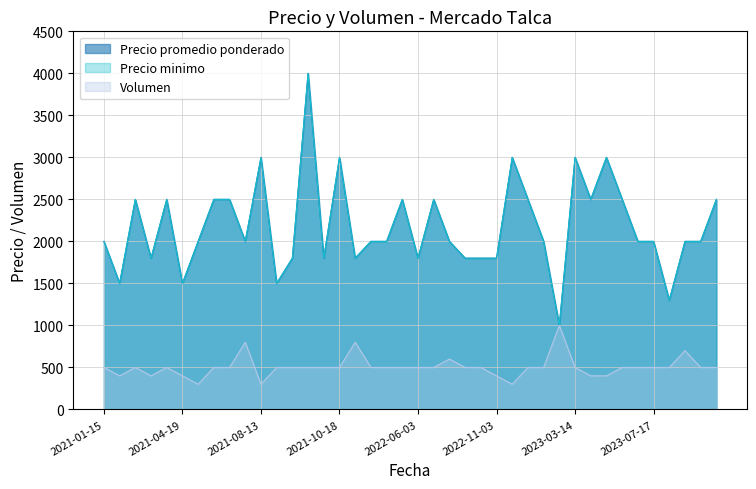

Does the chart display data point markers on the line(s)?

No